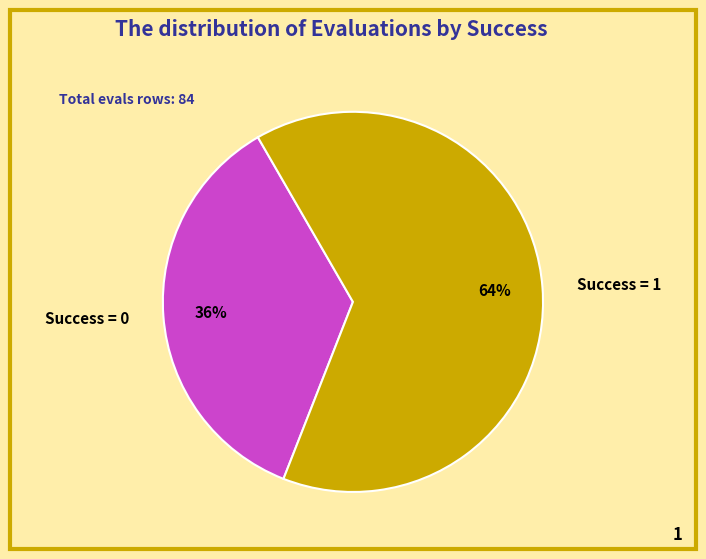

What percentage is the Success = 0 slice, to the nearest percent?

36%